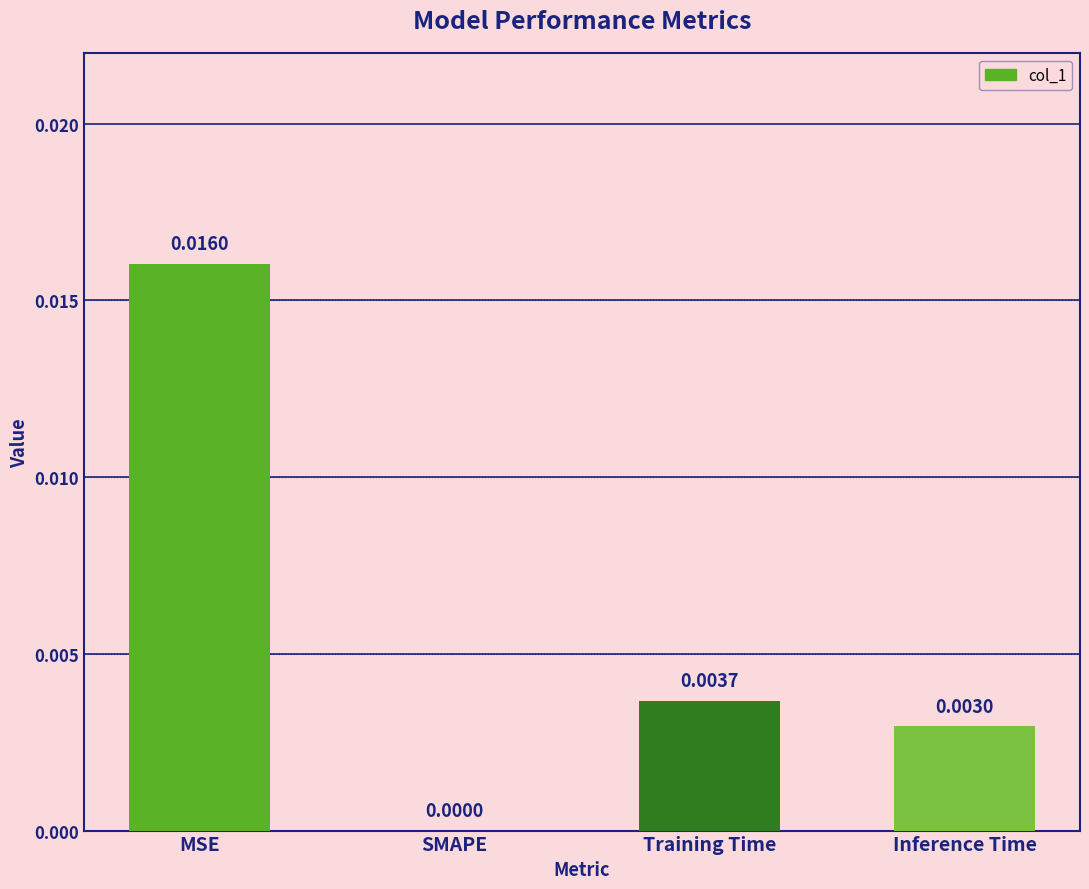

Which has a higher value, MSE or Inference Time?

MSE